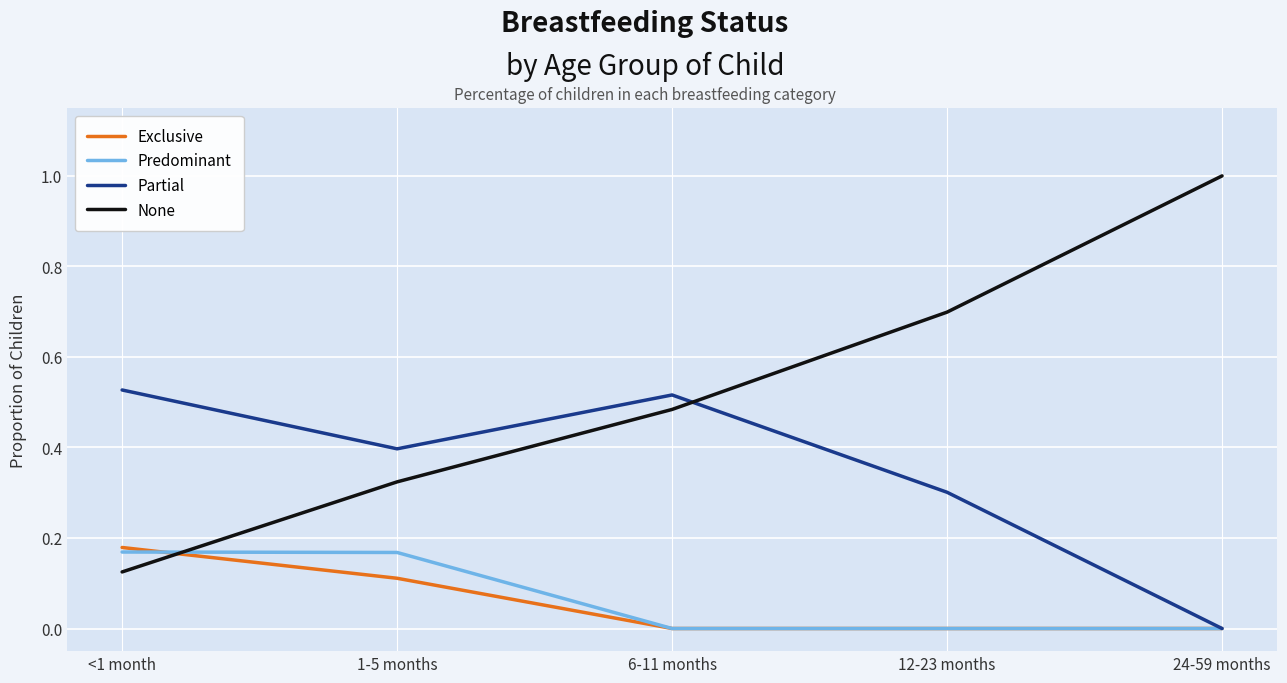

What is the total value across all series at <1 month?

1.0